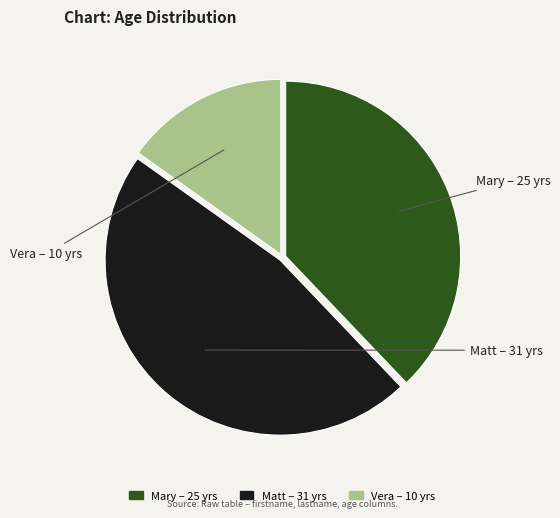

Is it true that Matt is 47% of the pie?

True